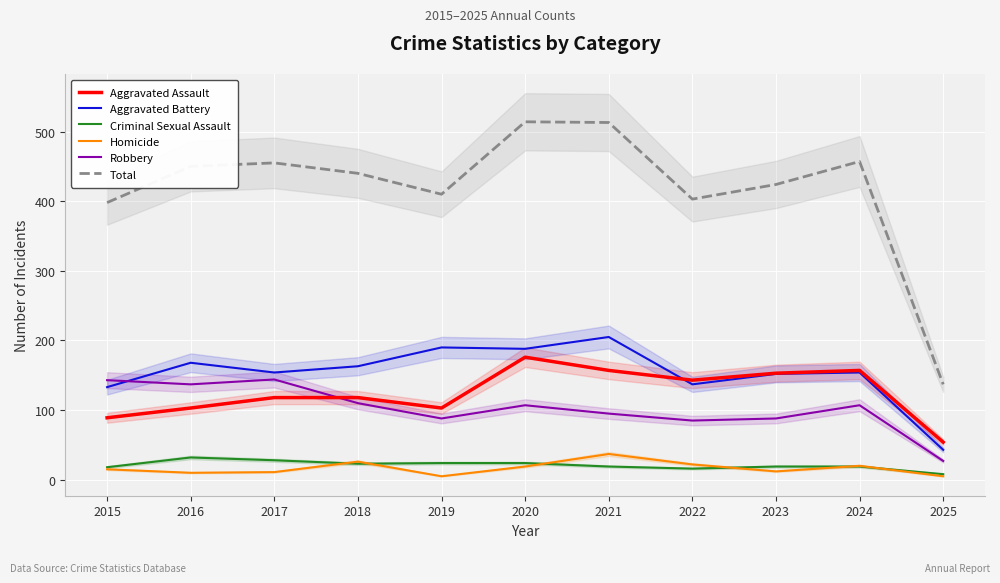

Reading left to right, transcribe all the data shown in this chart.

Aggravated Assault: 2015=89	2016=103	2017=118	2018=118	2019=103	2020=176	2021=157	2022=143	2023=153	2024=157	2025=54
Aggravated Battery: 2015=133	2016=168	2017=154	2018=163	2019=190	2020=188	2021=205	2022=137	2023=152	2024=154	2025=43
Criminal Sexual Assault: 2015=18	2016=32	2017=28	2018=23	2019=24	2020=24	2021=19	2022=16	2023=19	2024=19	2025=8
Homicide: 2015=15	2016=10	2017=11	2018=26	2019=5	2020=19	2021=37	2022=22	2023=12	2024=20	2025=5
Robbery: 2015=143	2016=137	2017=144	2018=110	2019=88	2020=107	2021=95	2022=85	2023=88	2024=107	2025=27
Total: 2015=398	2016=450	2017=455	2018=440	2019=410	2020=514	2021=513	2022=403	2023=424	2024=457	2025=137